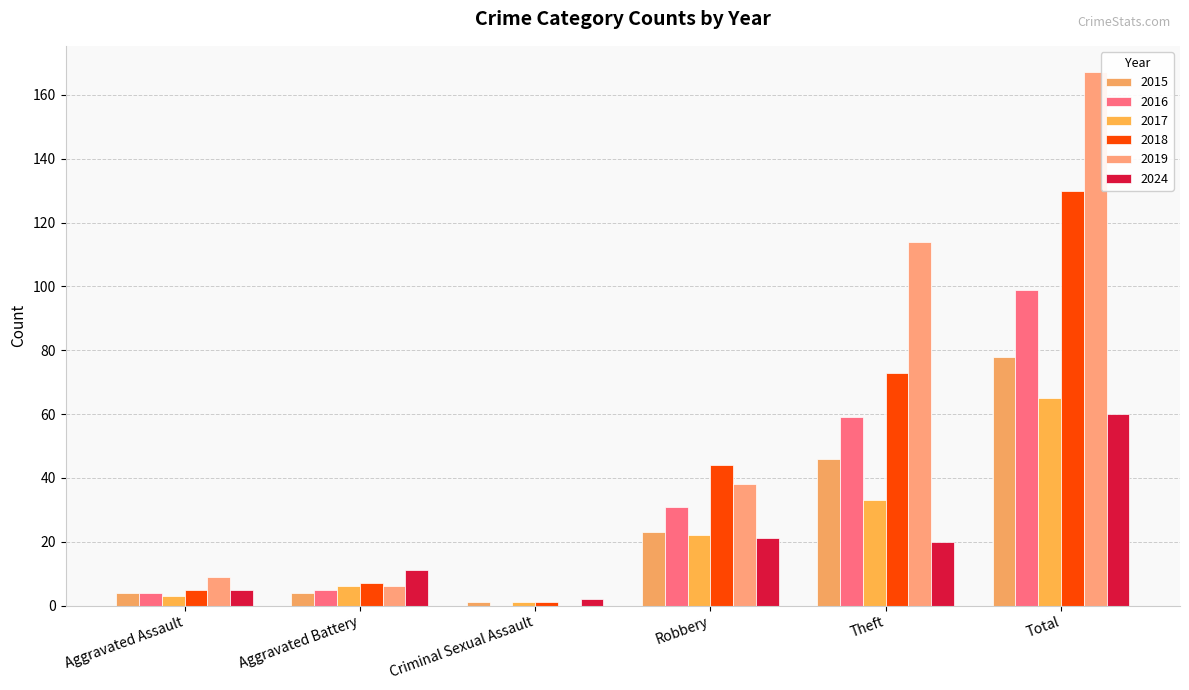

What is the total value across all series at Aggravated Battery?

39